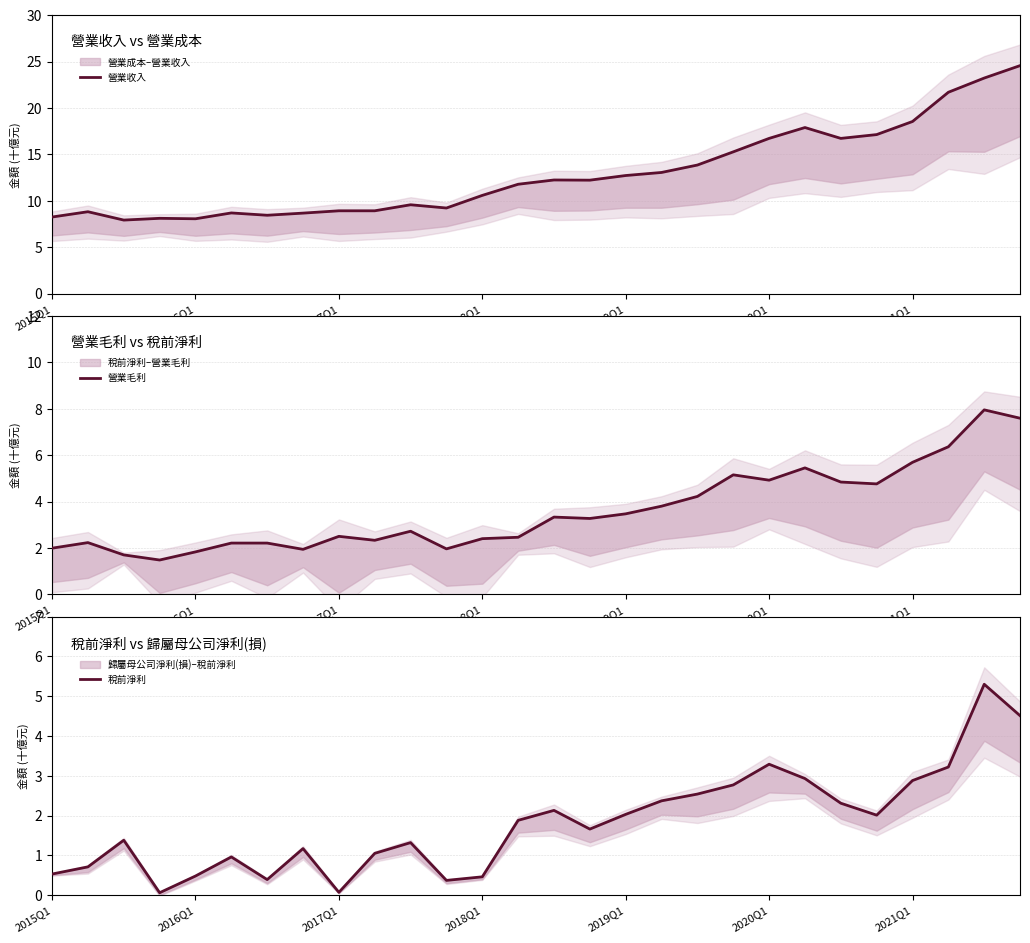

What is the value of the 營業毛利 point at the 19th from the left?

4.2